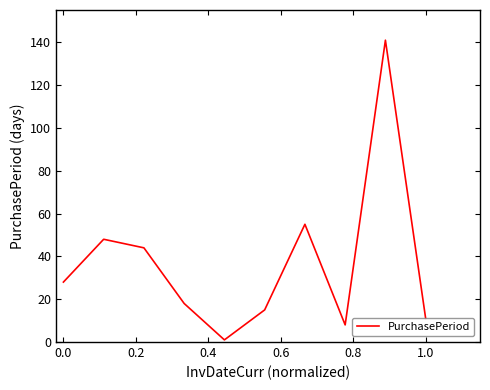

What is the average value?

37